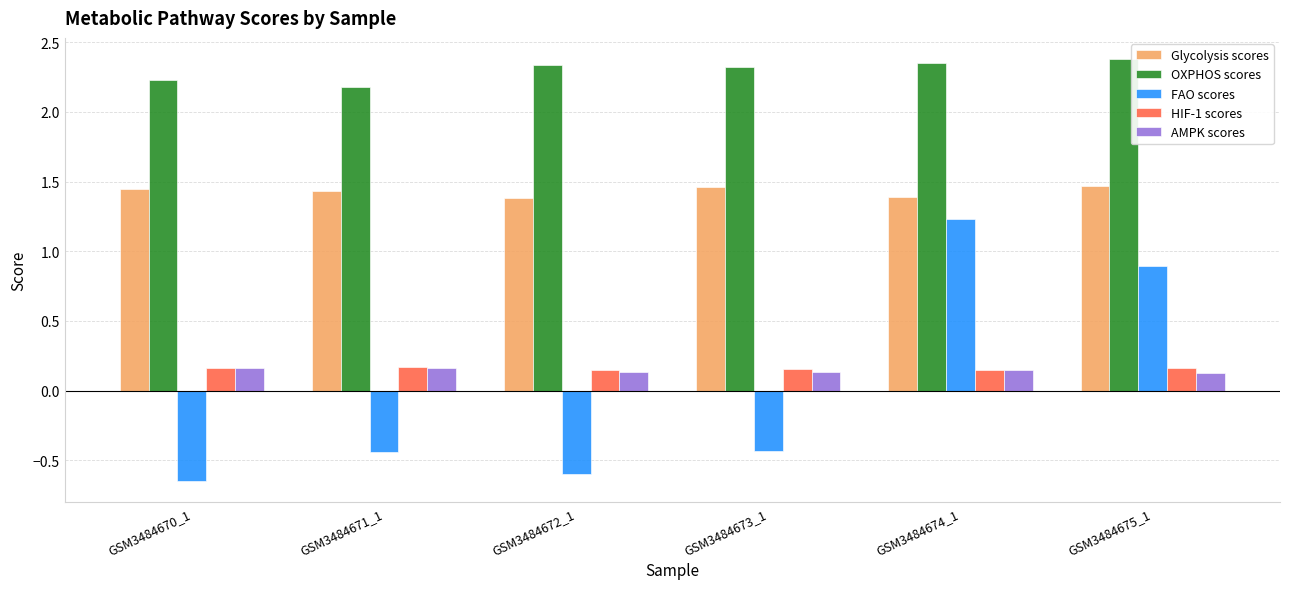

At which category is the sum across all series the highest?

GSM3484674_1